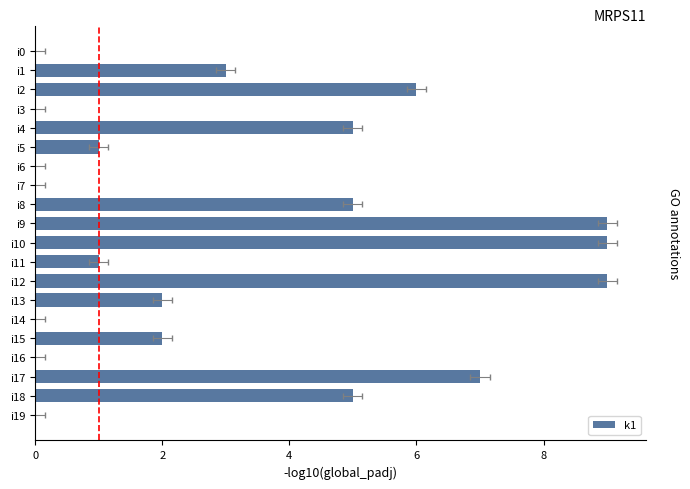

Are the bars grouped side by side (vs. stacked)?

No